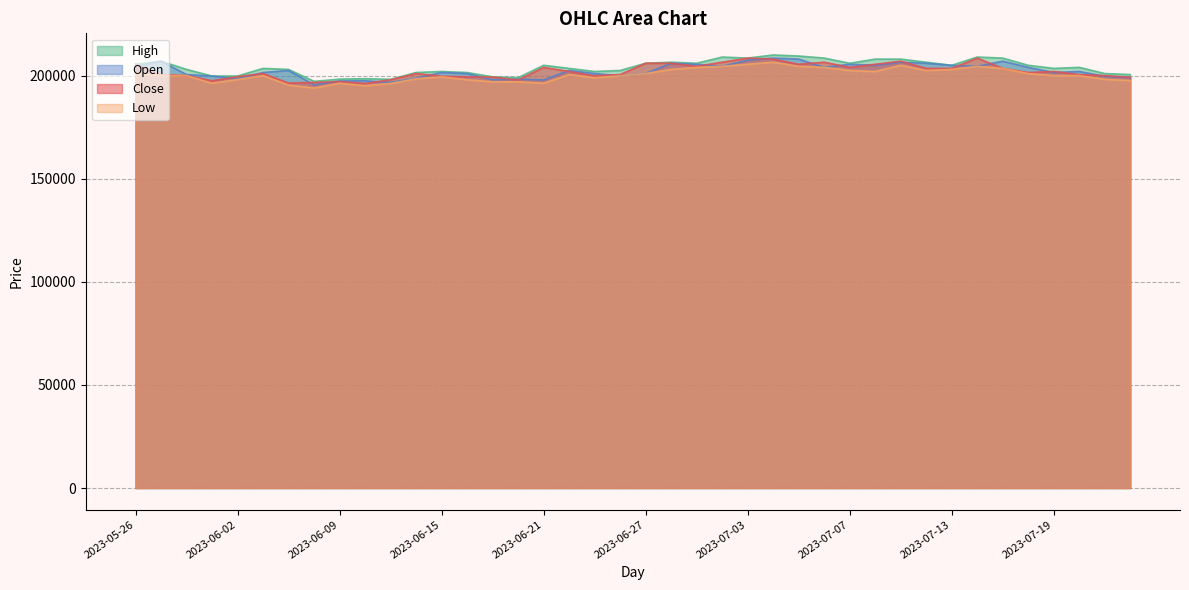

True or false: High has more than 0 points higher than both neighbors.

True